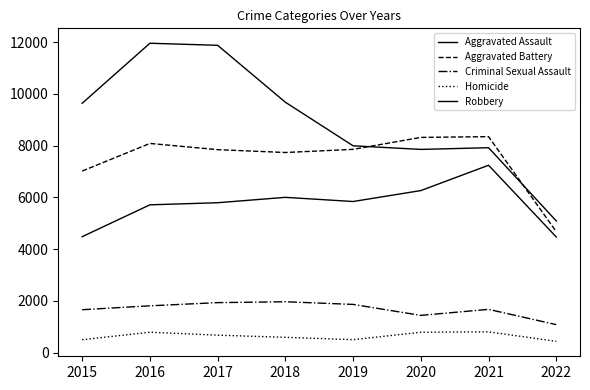

How many interior local valleys does the Robbery series have?

1